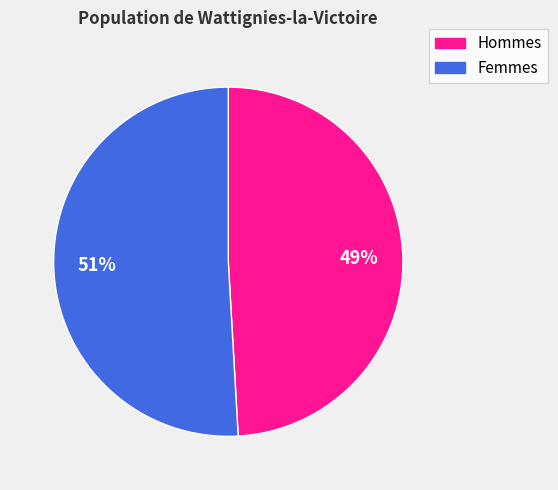

Is there any slice that represents more than half of the pie?

Yes